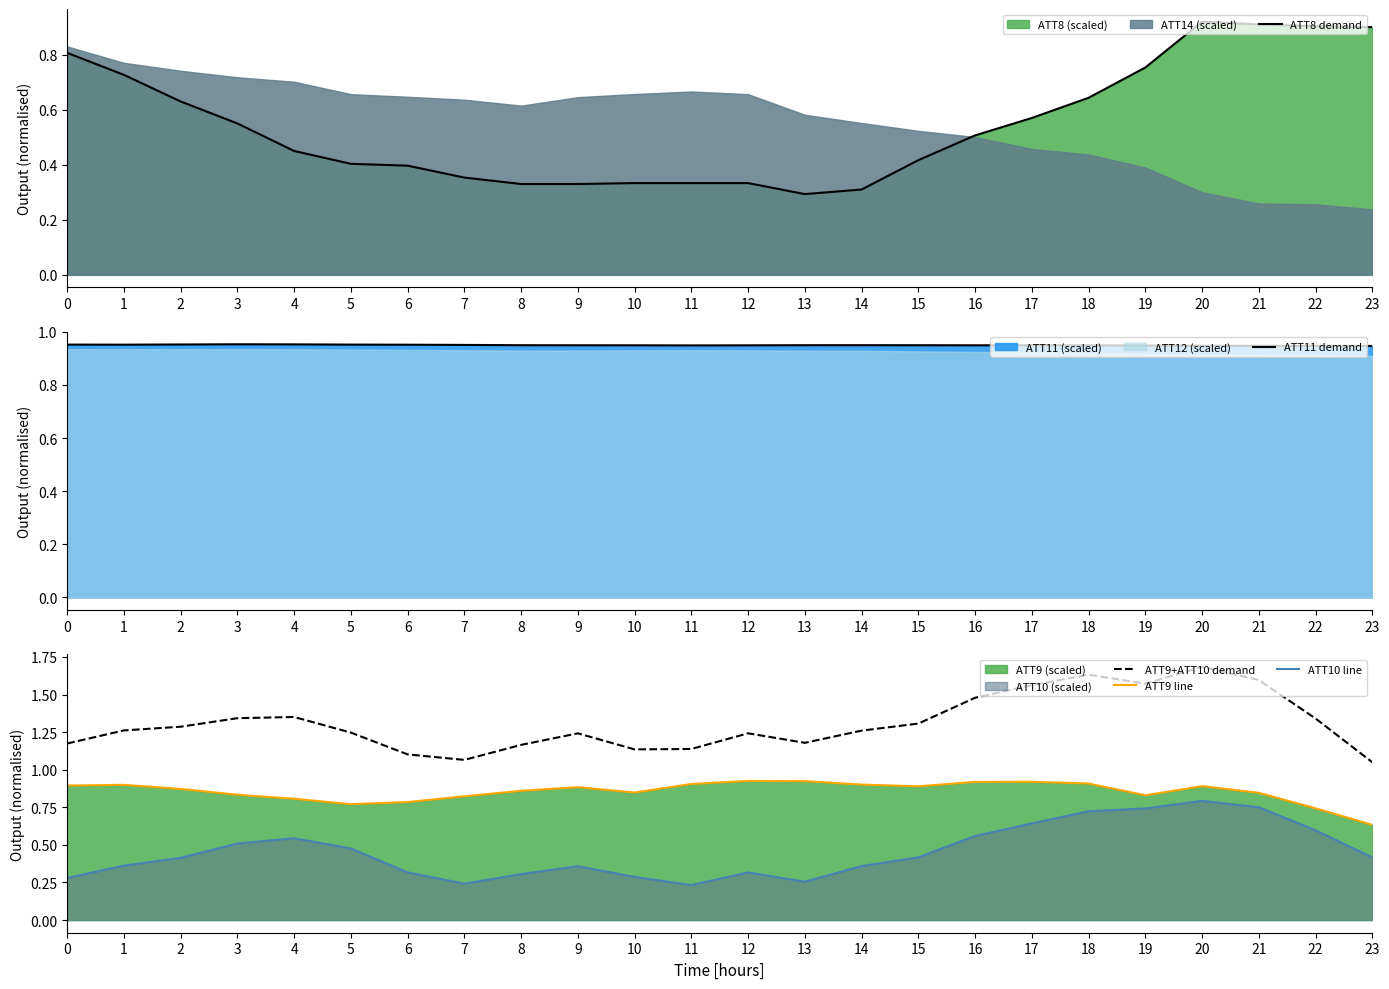

Between which two adjacent categories do ATT8 demand and ATT9 line first intersect?

19 and 20